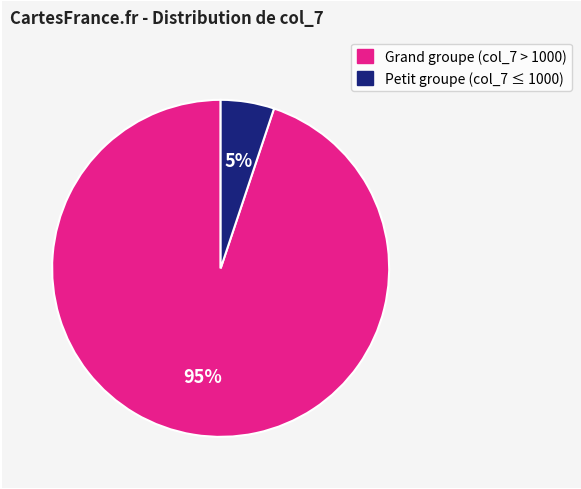

To the nearest percent, what is the average slice percentage?

50%